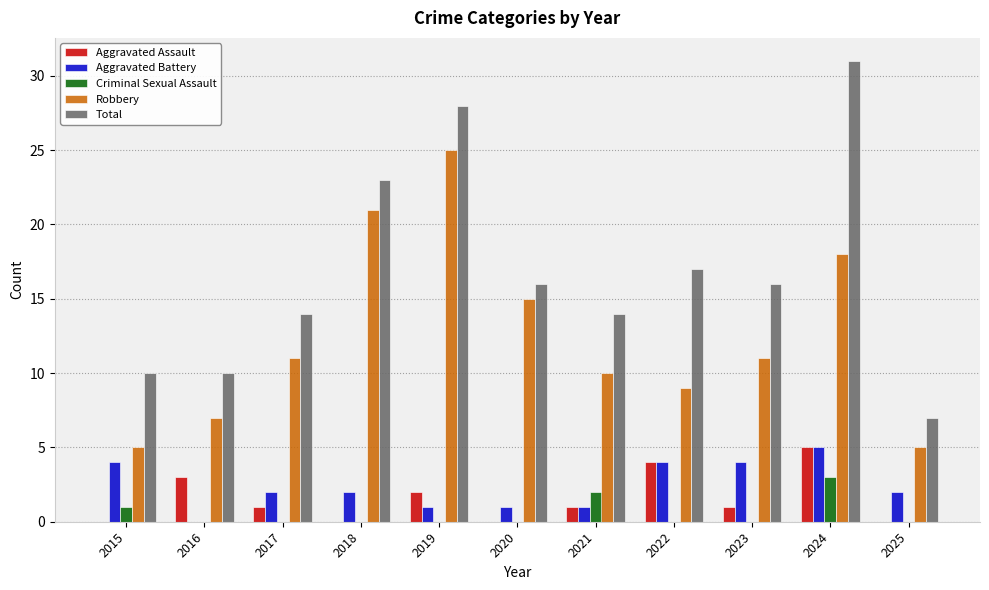

How many positive values does the Aggravated Battery series have?

10